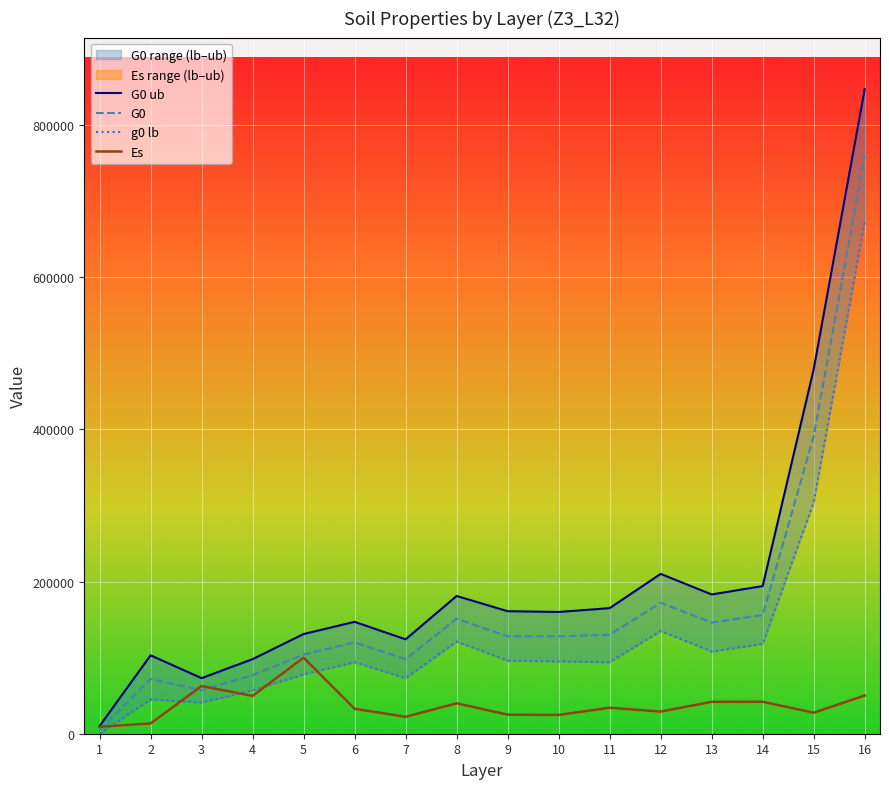

Which series ends up on top after the final intersection of Es and G0?

G0